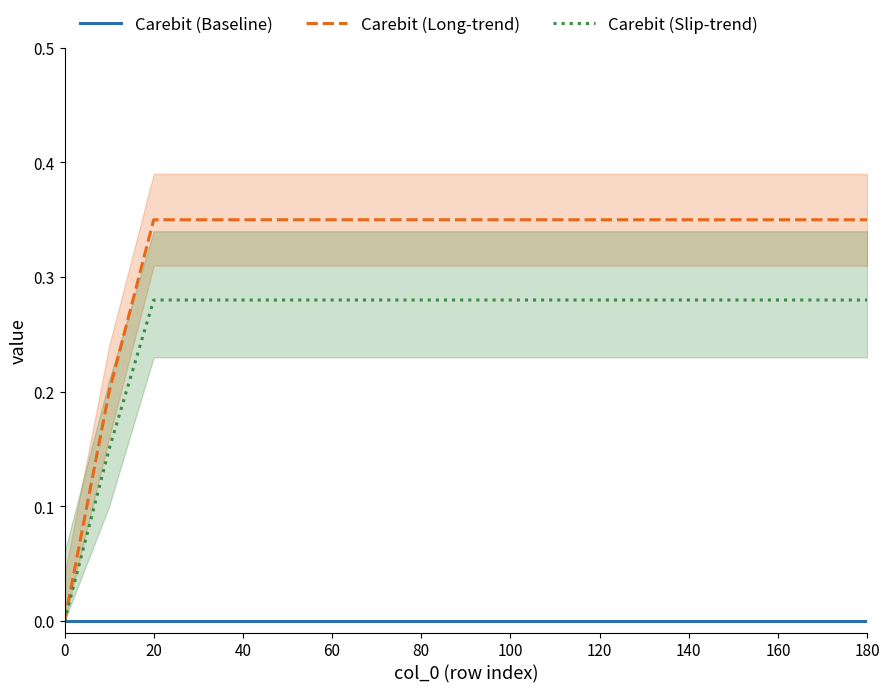

True or false: Carebit (Long-trend) and Carebit (Baseline) intersect in this chart.

False